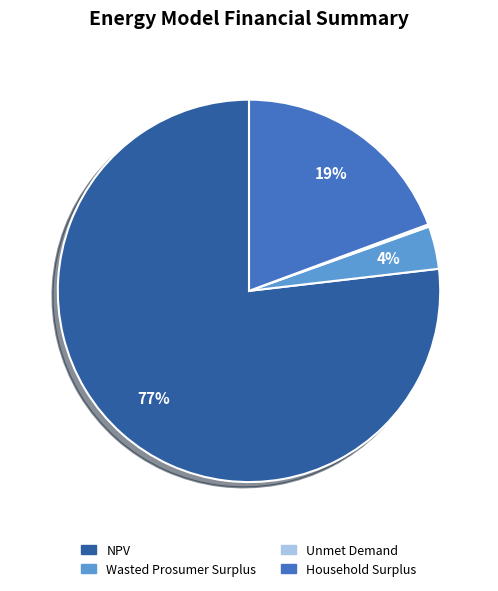

Which slice represents more than half of the pie?

NPV